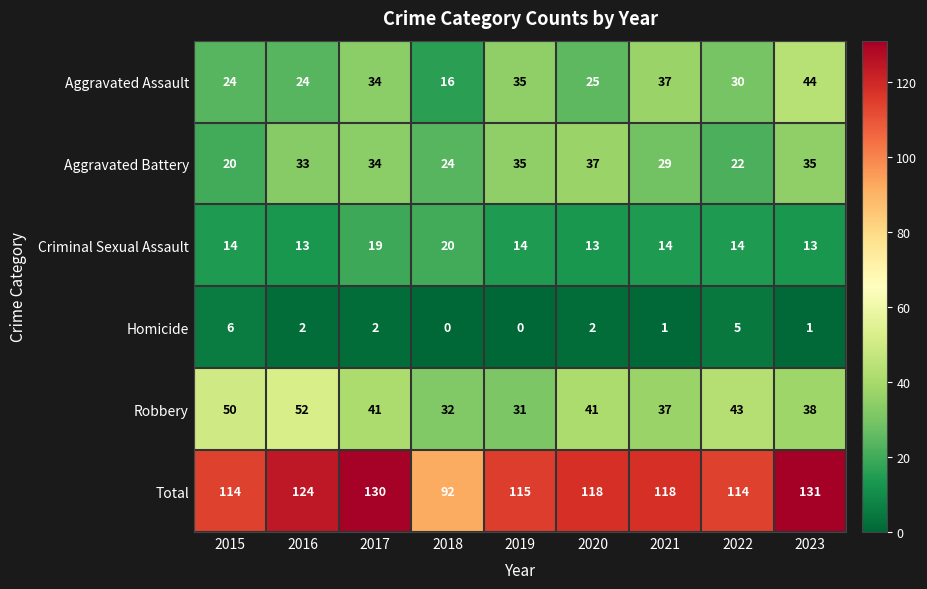

At which category is the sum across all series the highest?

2023